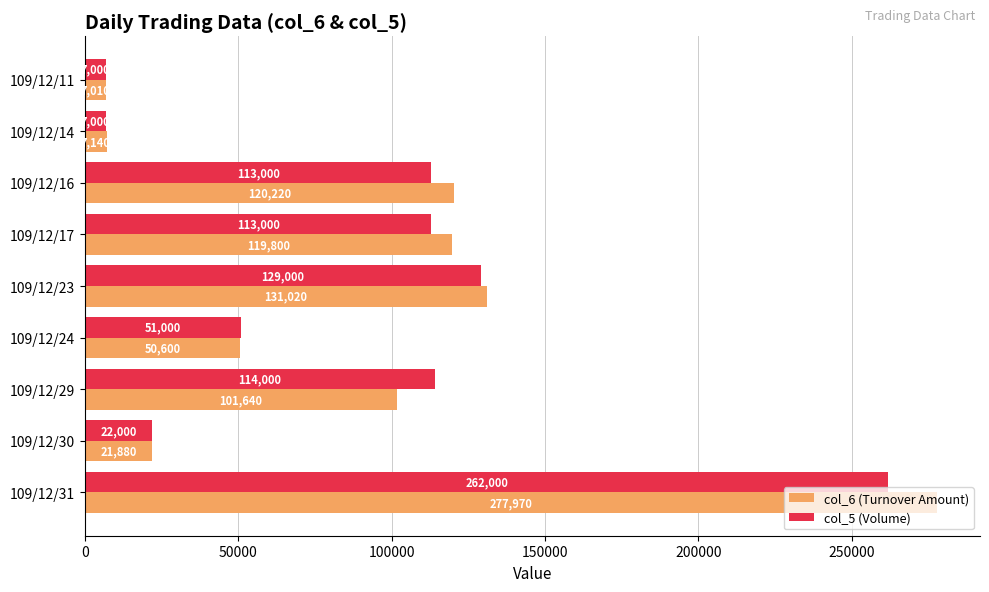

How many values in the col_5 (Volume) series are below 113000?

4